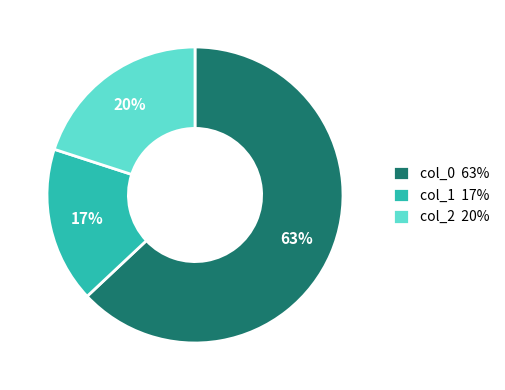

Rank the categories by value from lowest to highest.

col_1 17%, col_2 20%, col_0 63%